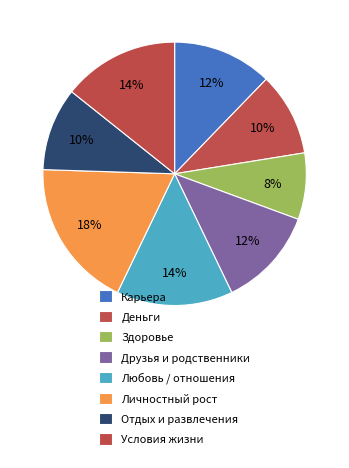

How many slices are in this pie chart?

8